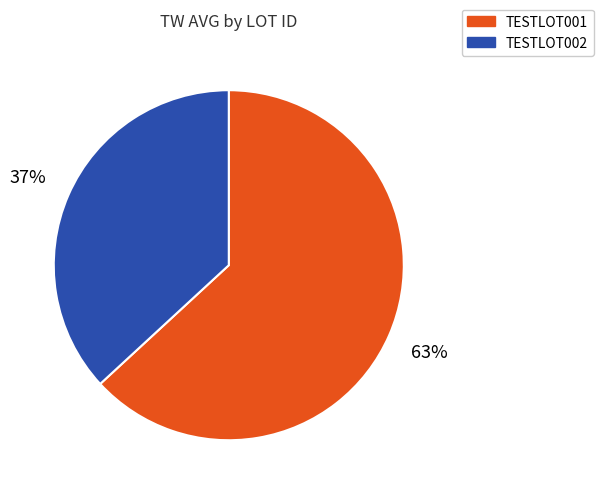

Which category has the biggest portion of the pie?

TESTLOT001